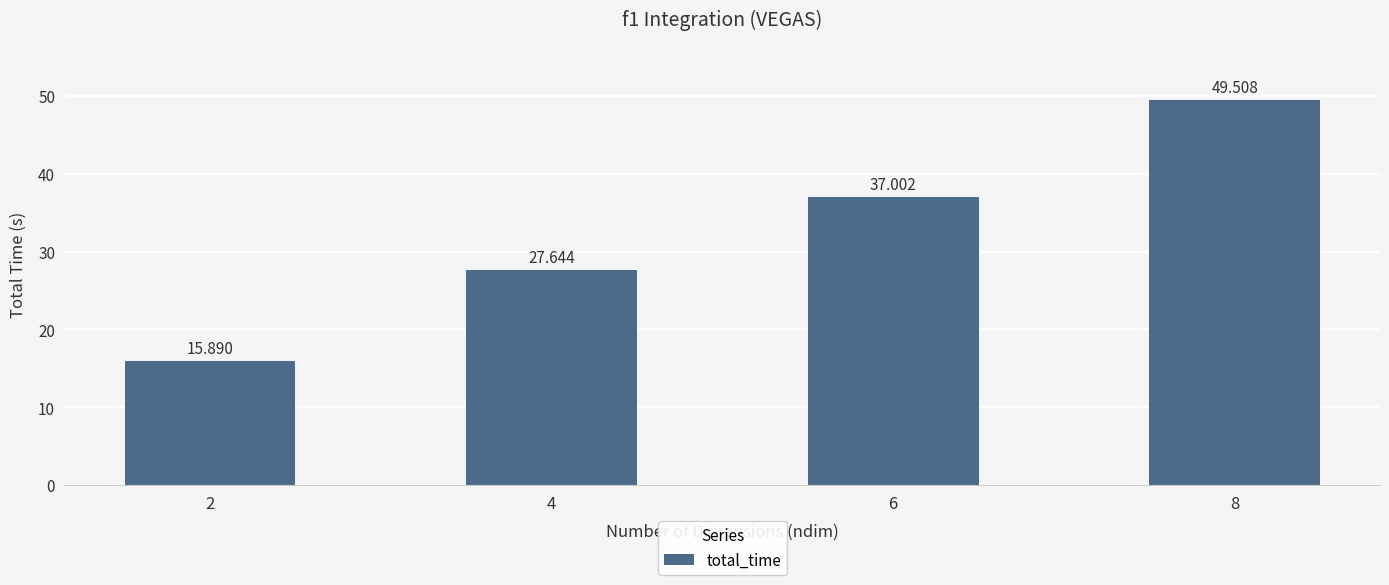

What is the difference between the maximum and second lowest values?

21.9